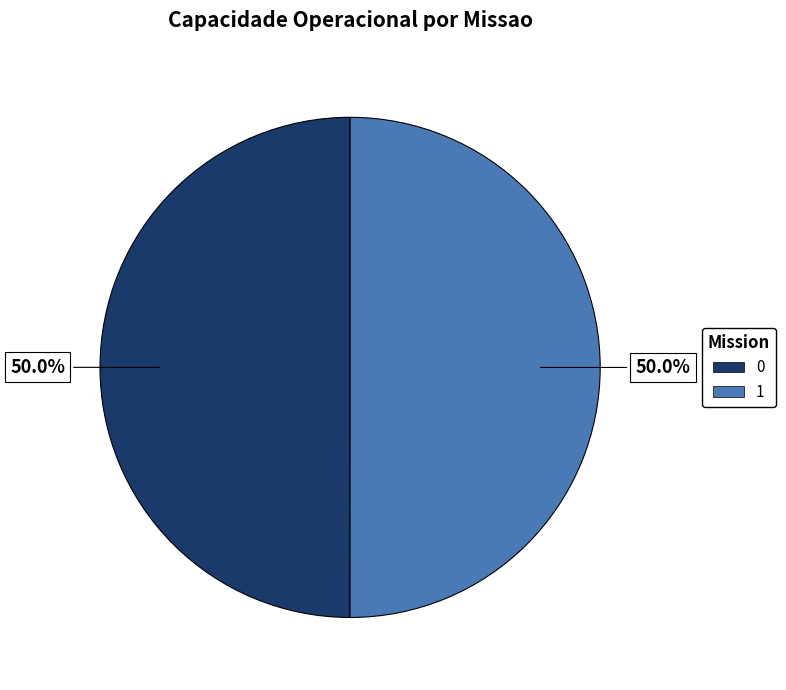

Approximately how many times larger is the value at 0 compared to 1?

1.0